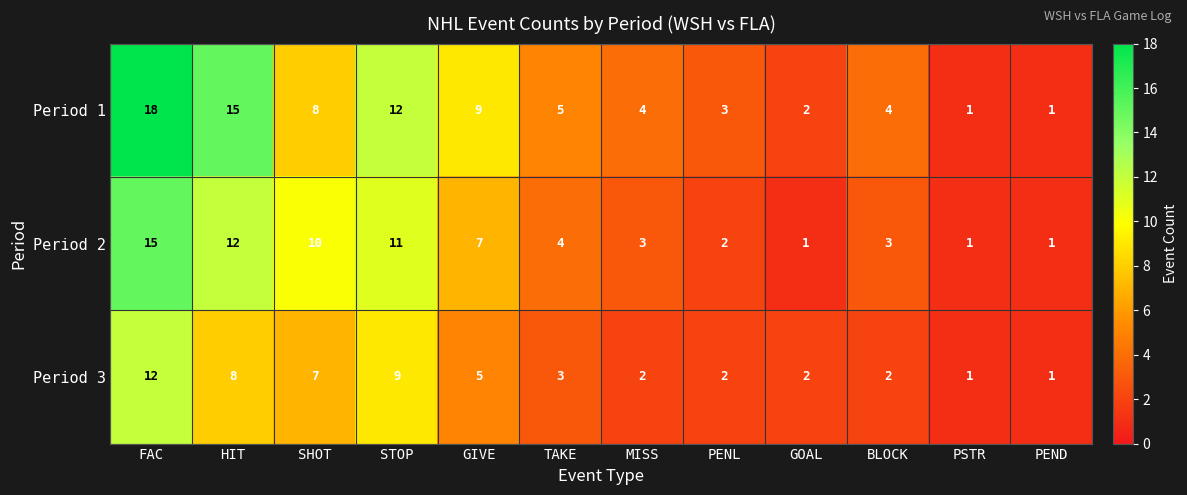

Which series changed the most between SHOT and BLOCK?

Period 2